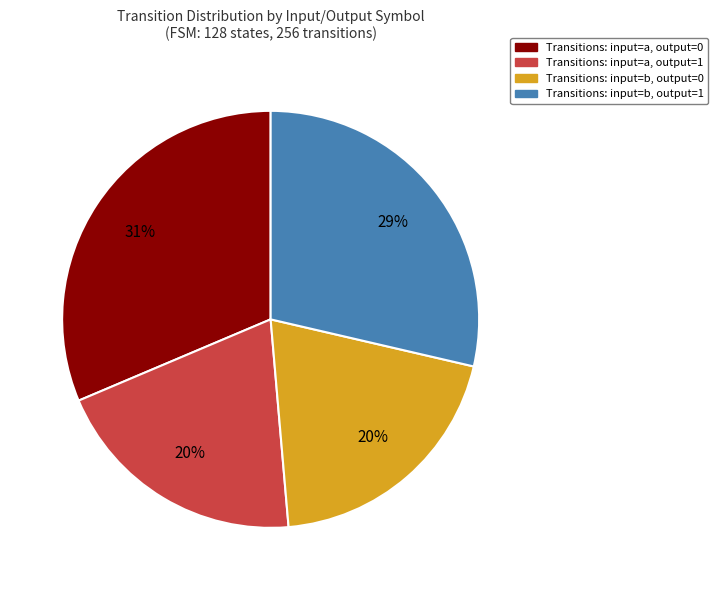

Count the number of slices in the pie.

4